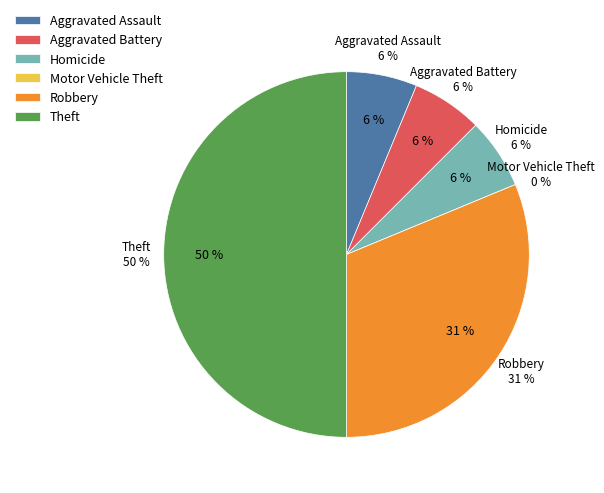

Which category has the smallest portion of the pie?

Motor Vehicle Theft